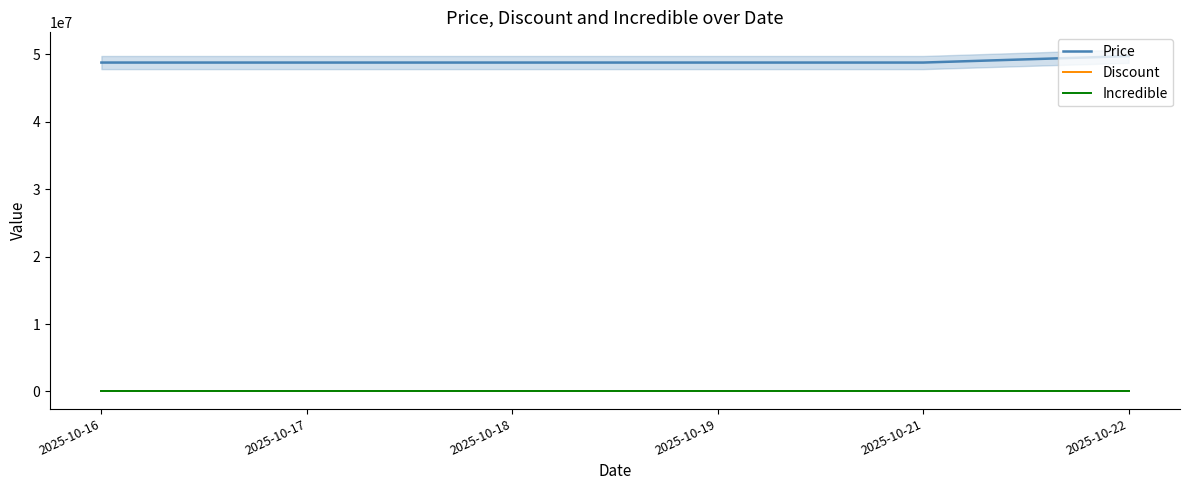

Is the value of Discount at 2025-10-17 greater than the value of Price at 2025-10-21?

No